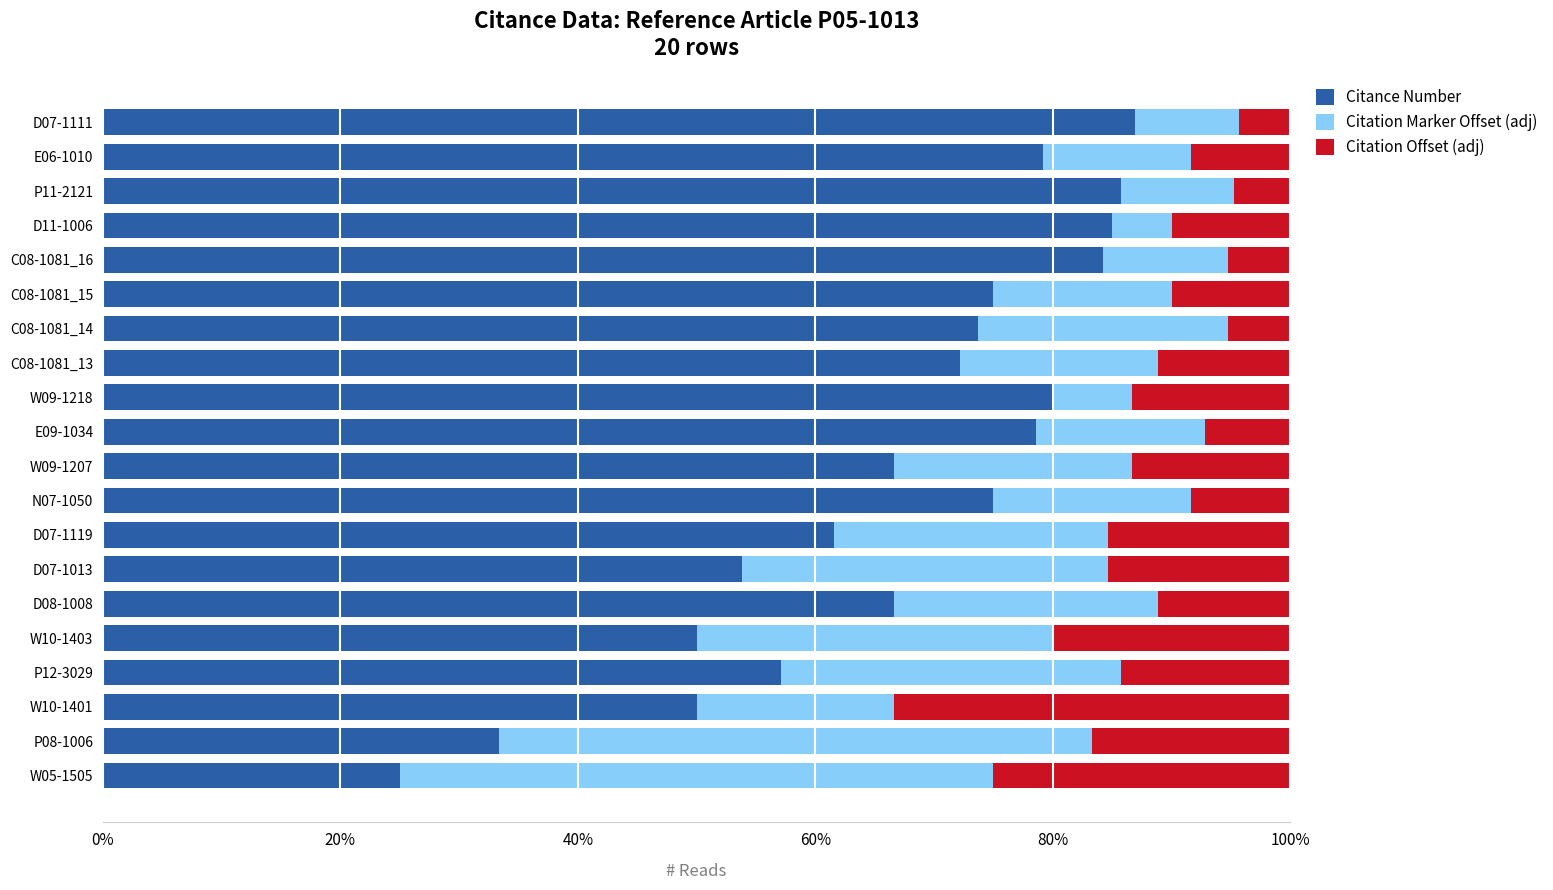

What is the difference between the maximum and minimum values in the Citance Number series?

62.0